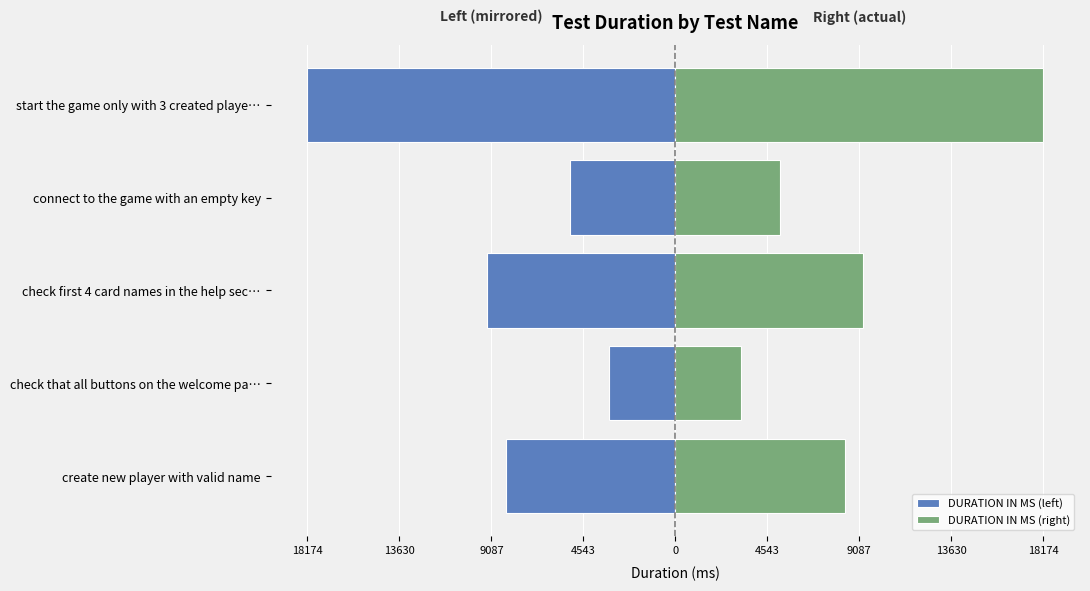

What is the value of the DURATION IN MS (left) bar at the 4th from the left?

-5192